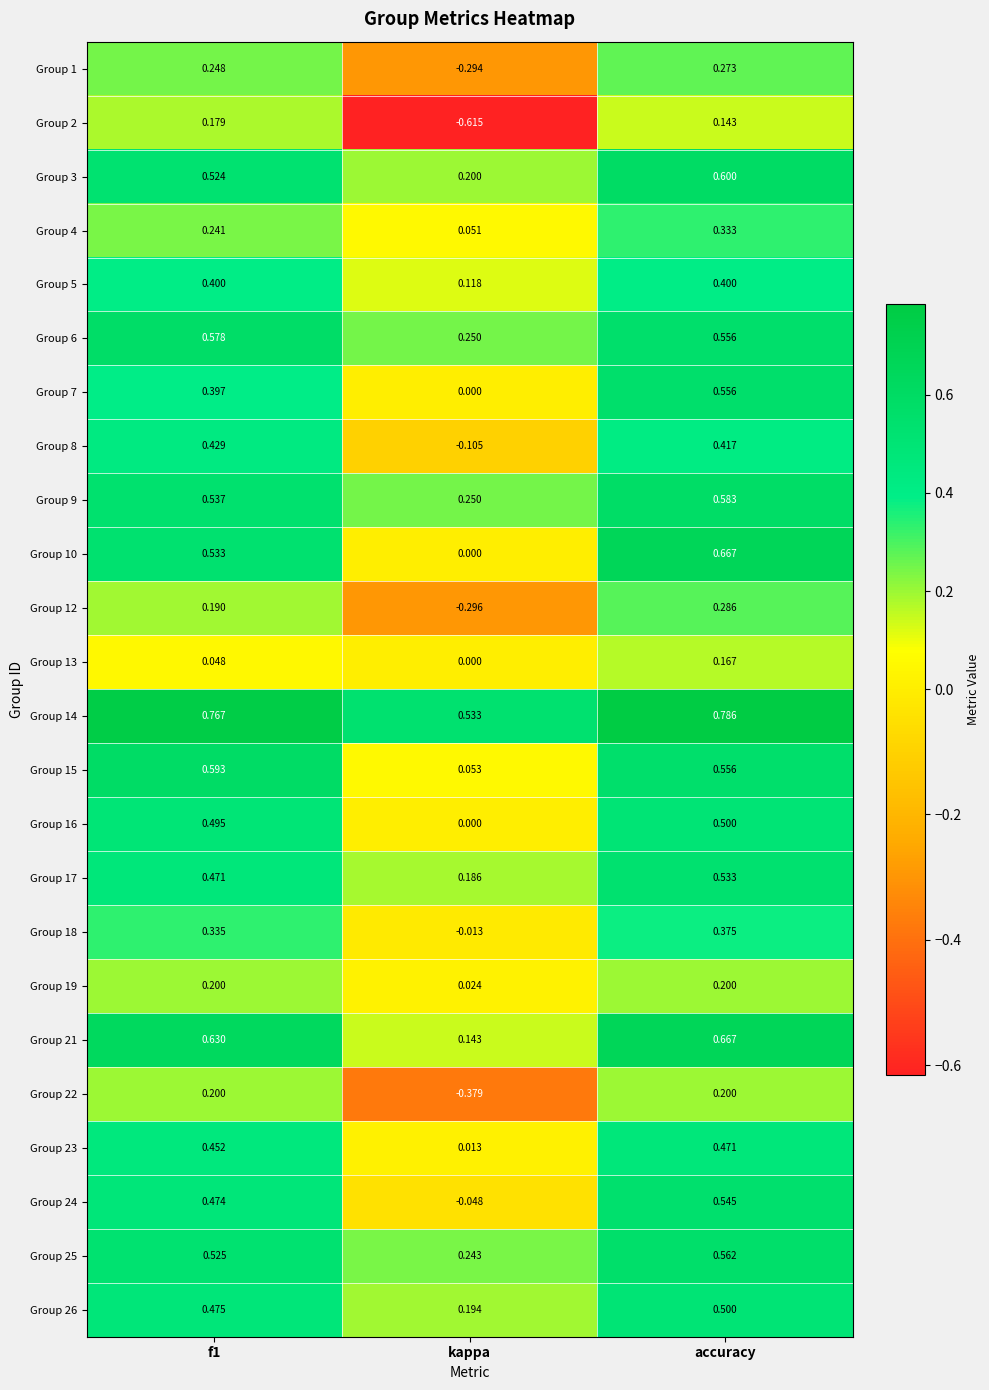

At which category does the chart reach its peak across all series?

accuracy